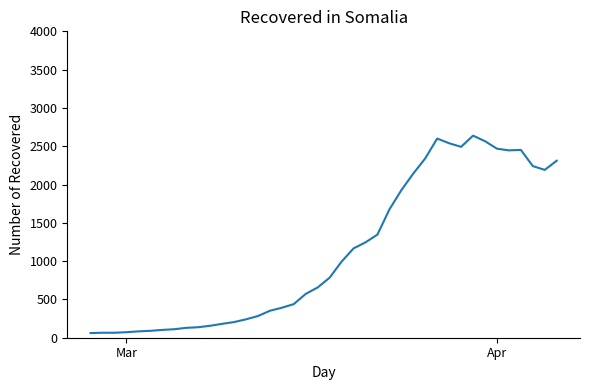

What is the difference between the maximum and minimum values?

2577